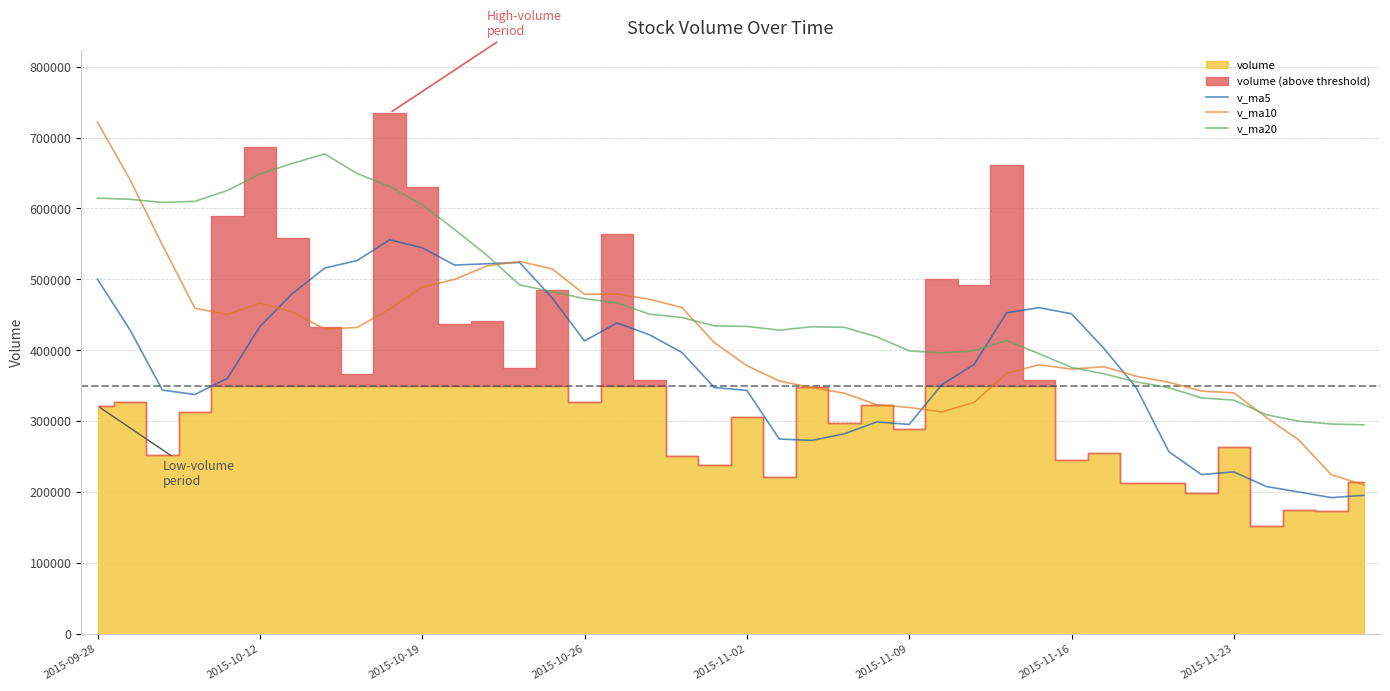

Which category has the highest value in the v_ma10 series?

2015-09-28